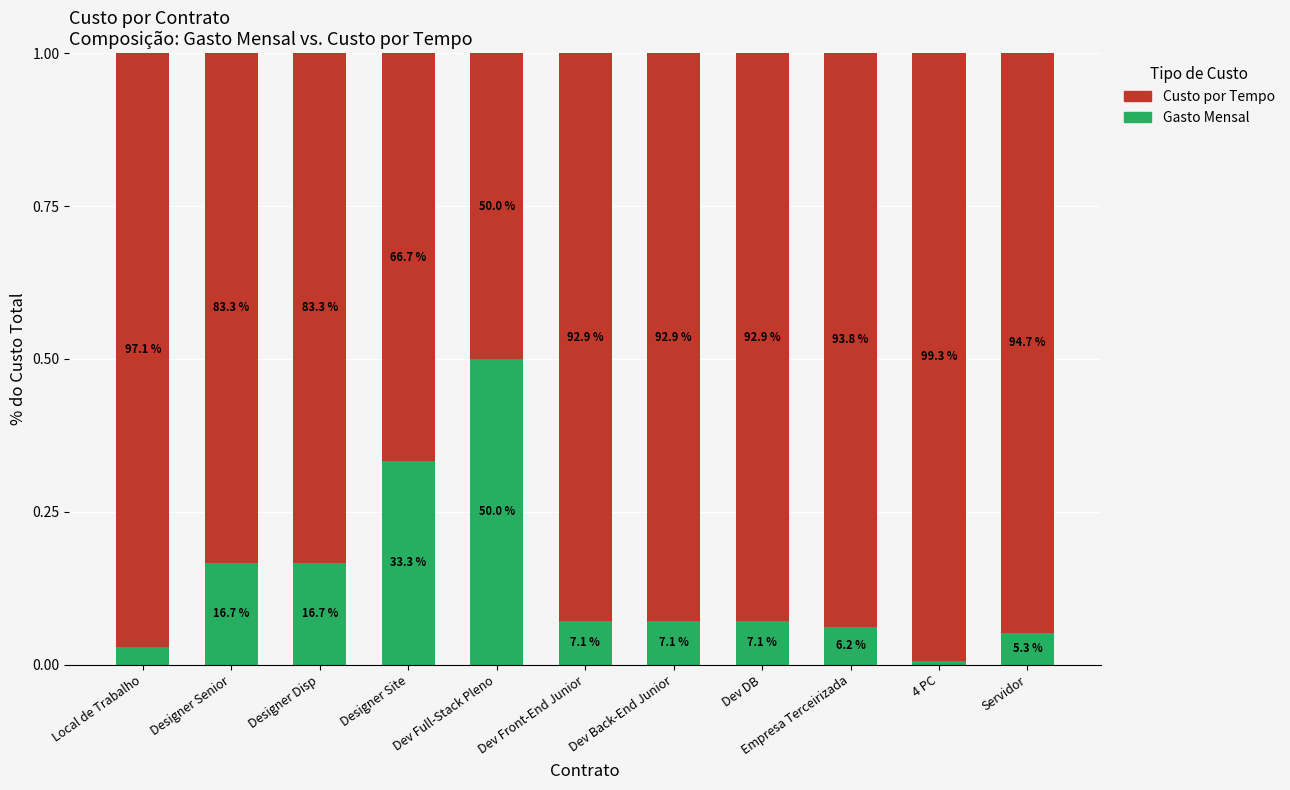

What are all the series names shown in the legend?

Custo por Tempo, Gasto Mensal